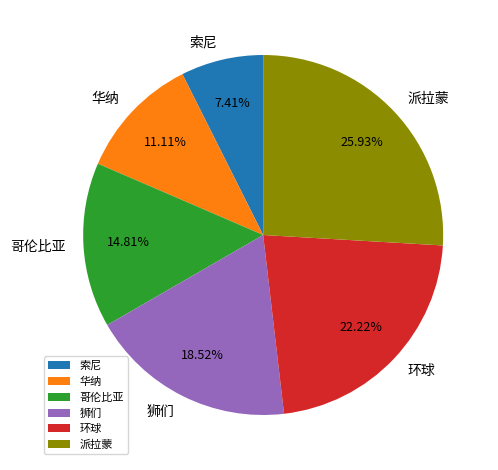

Rank the categories by value from lowest to highest.

索尼, 华纳, 哥伦比亚, 狮们, 环球, 派拉蒙